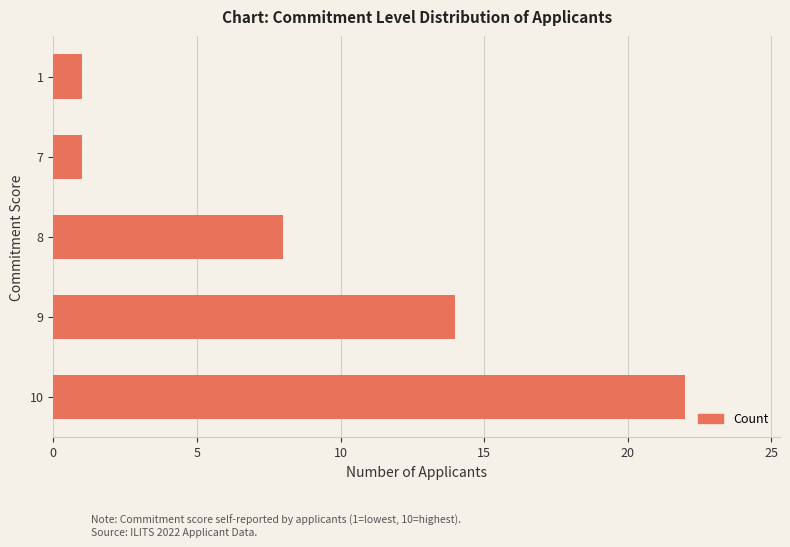

What is the change in value from 10 to 1?

-21